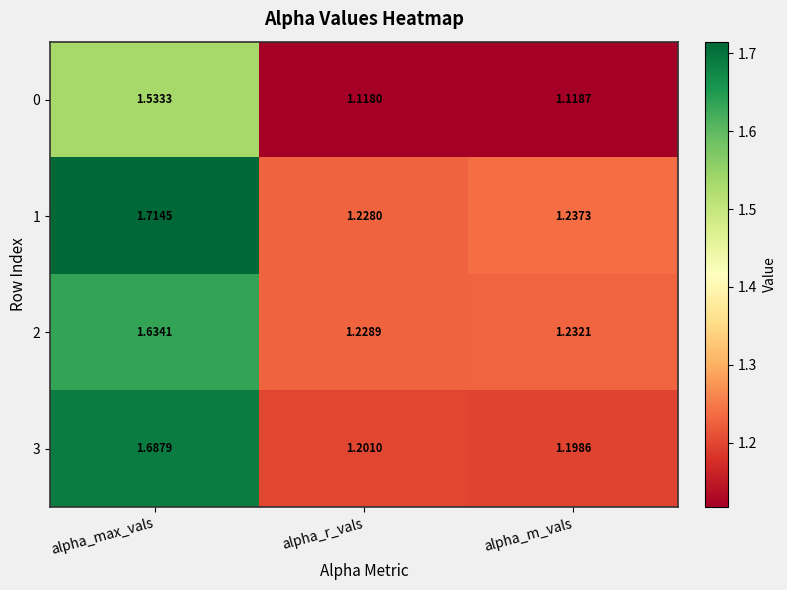

At alpha_m_vals, list the series in order from largest to smallest.

1, 2, 3, 0